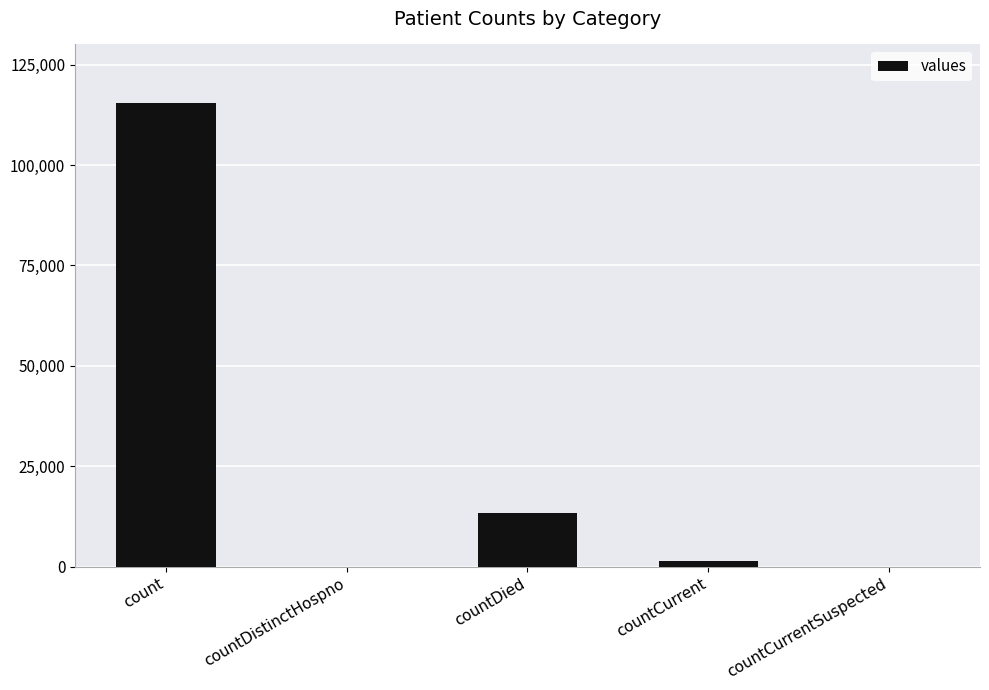

What value does the data have at countDied, to the nearest 10?

13340